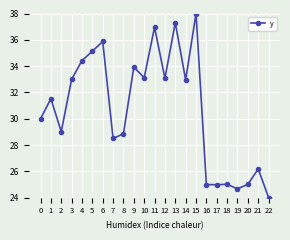

What is the change in value from 5 to 13?

+2.2